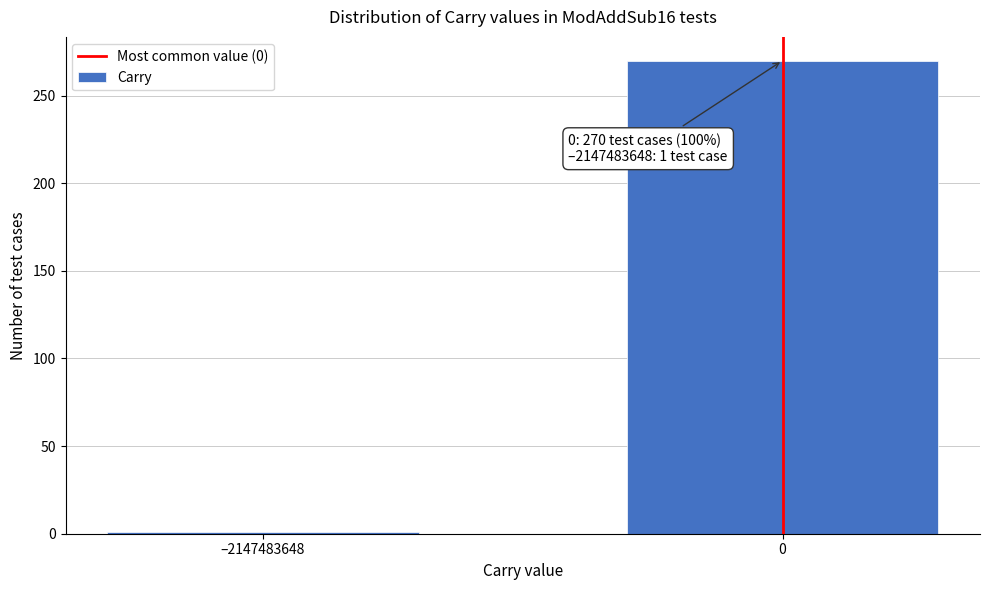

Reading right to left, extract all data points from this chart.

0=270	–2147483648=1